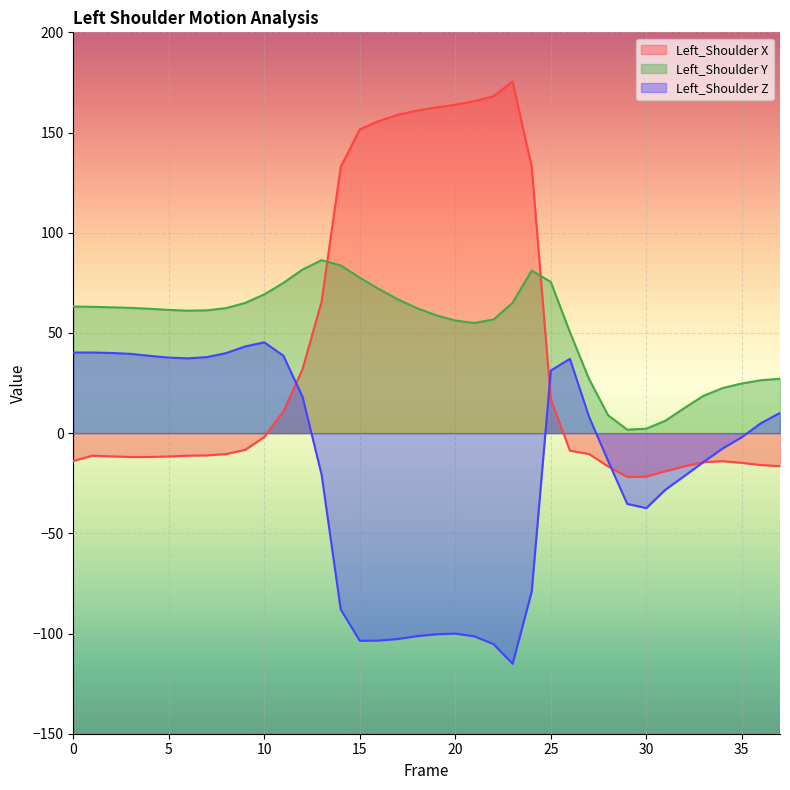

The value of Left_Shoulder X at 35 is -7.6. True or false?

False